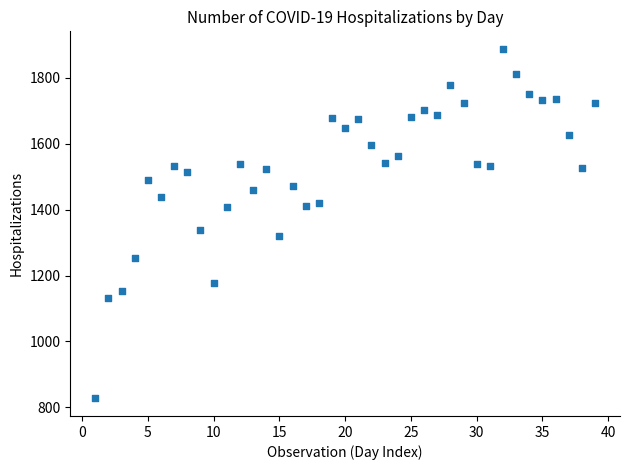

What is the range of Y values (max minus min)?

1061